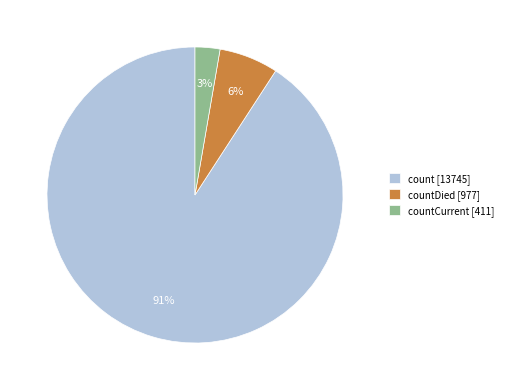

Do countDied [977] and countCurrent [411] together represent more than half of the pie?

No